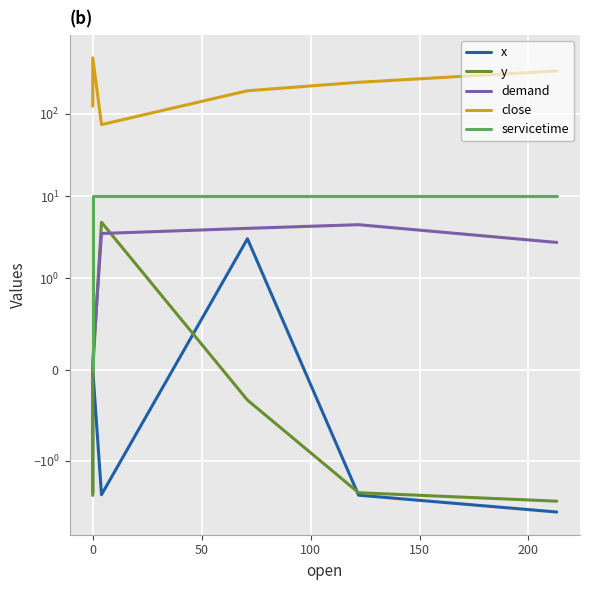

What is the value of the servicetime point at the 5th from the left?

10.0